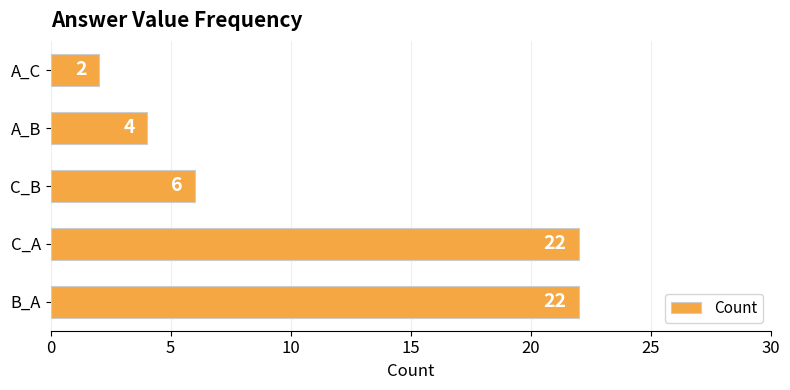

What is the minimum value shown in the chart?

2